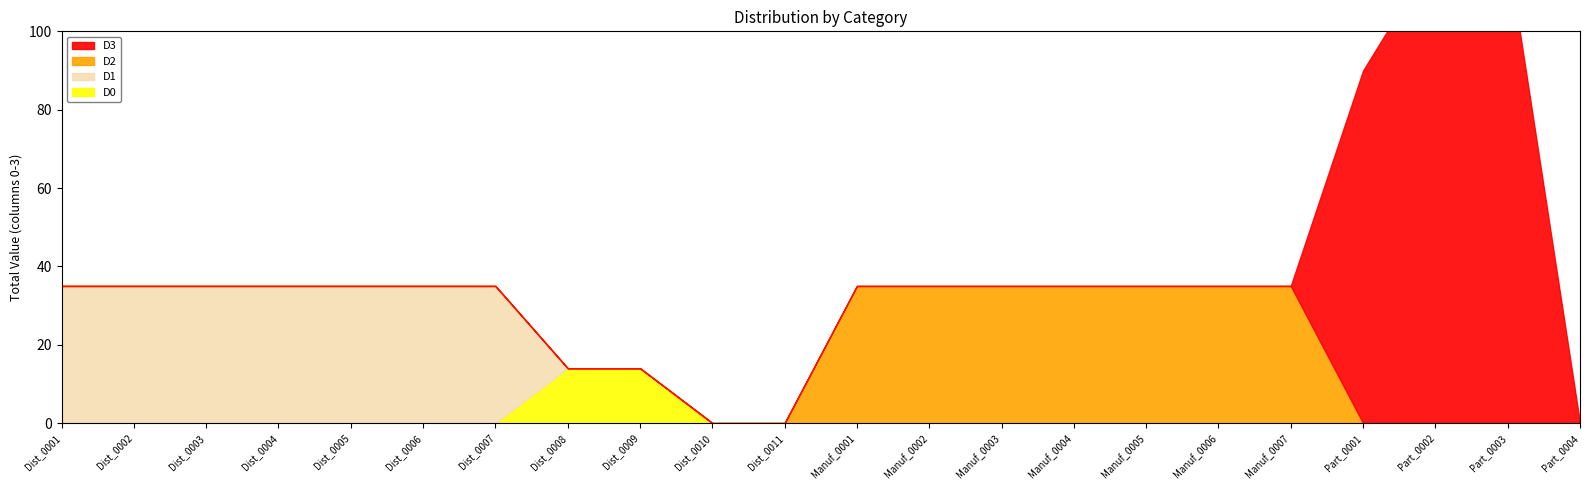

What is the label of the 14th point from the right?

Dist_0009